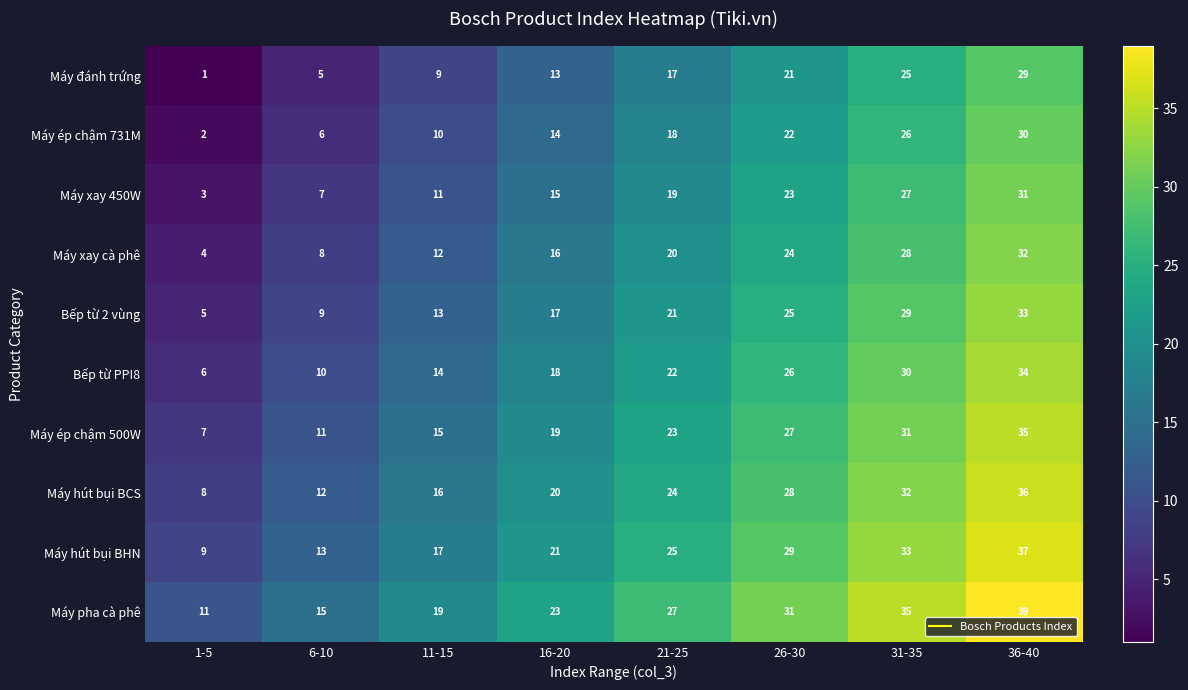

At which category is the sum across all series the highest?

36-40